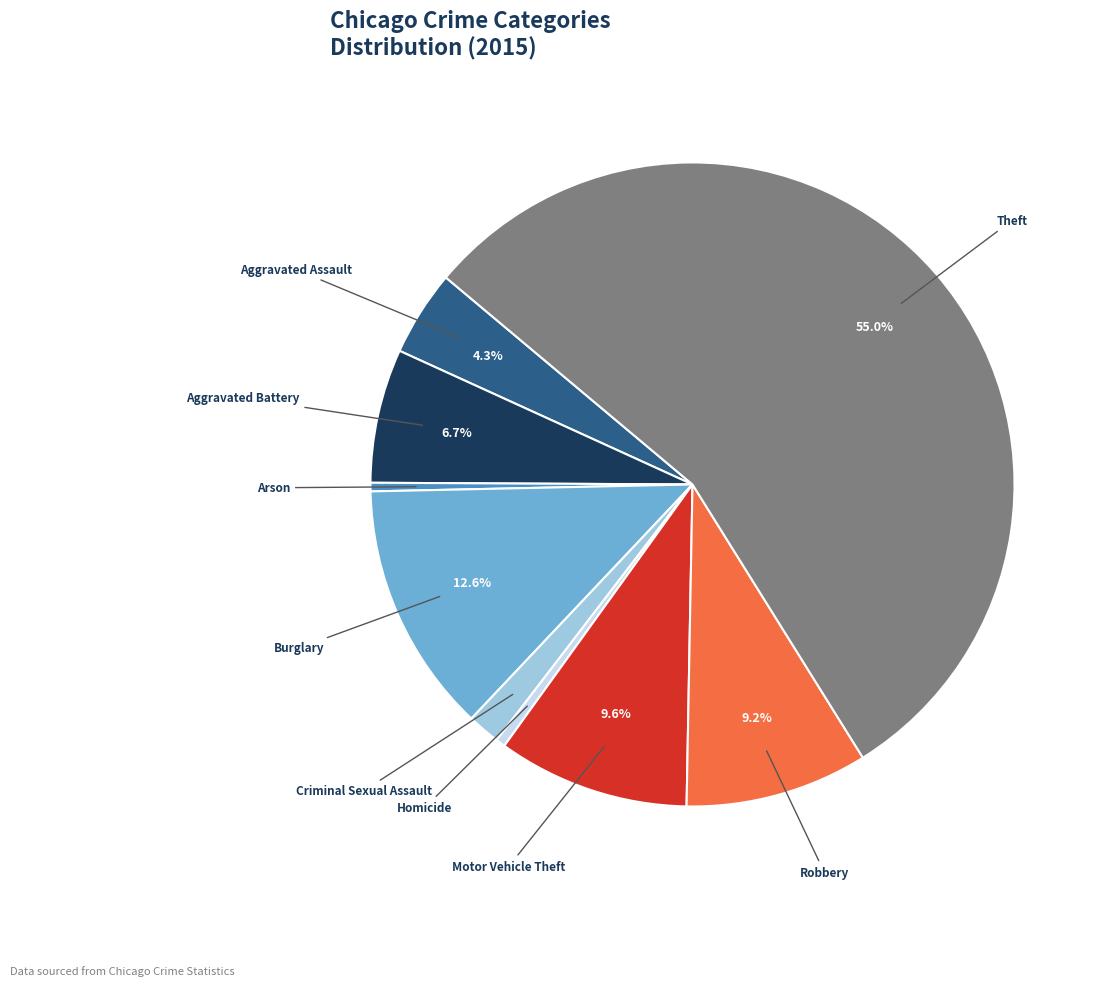

True or false: Arson accounts for 13% of the total.

False